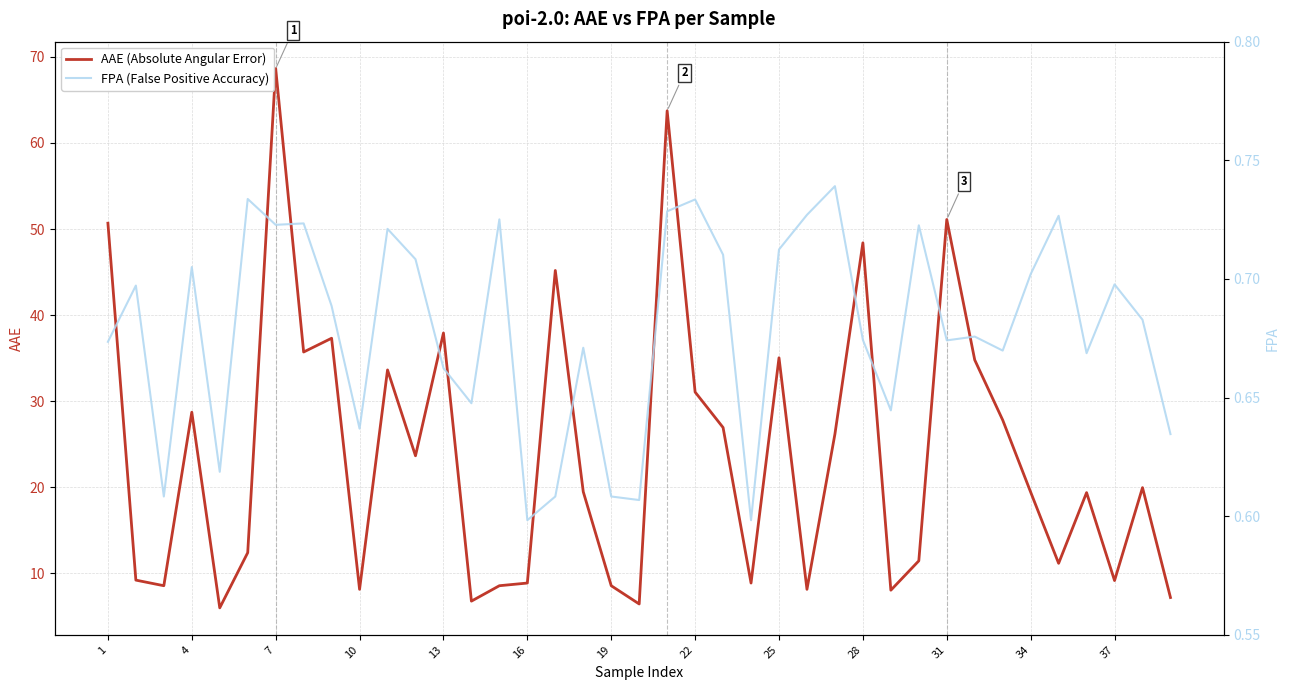

What is the sum of all FPA (False Positive Accuracy) values?

26.5